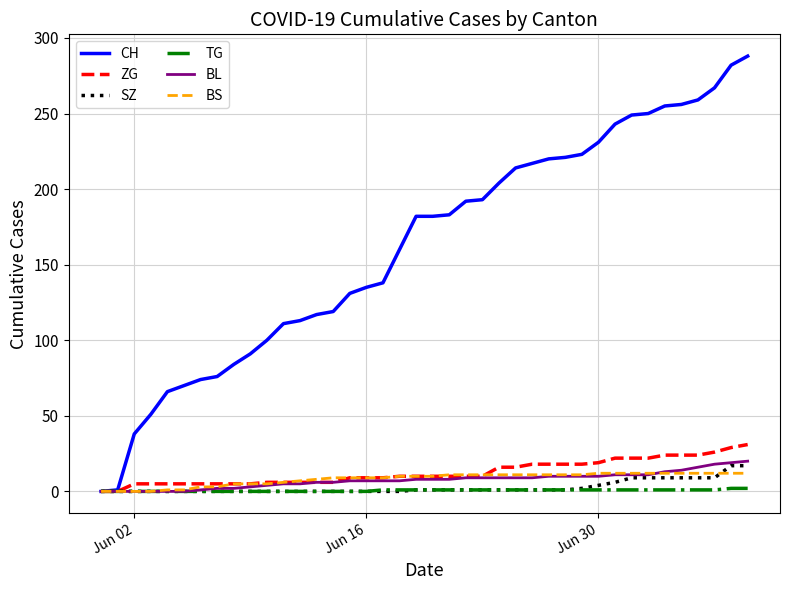

Which series has the largest range (max minus min)?

CH